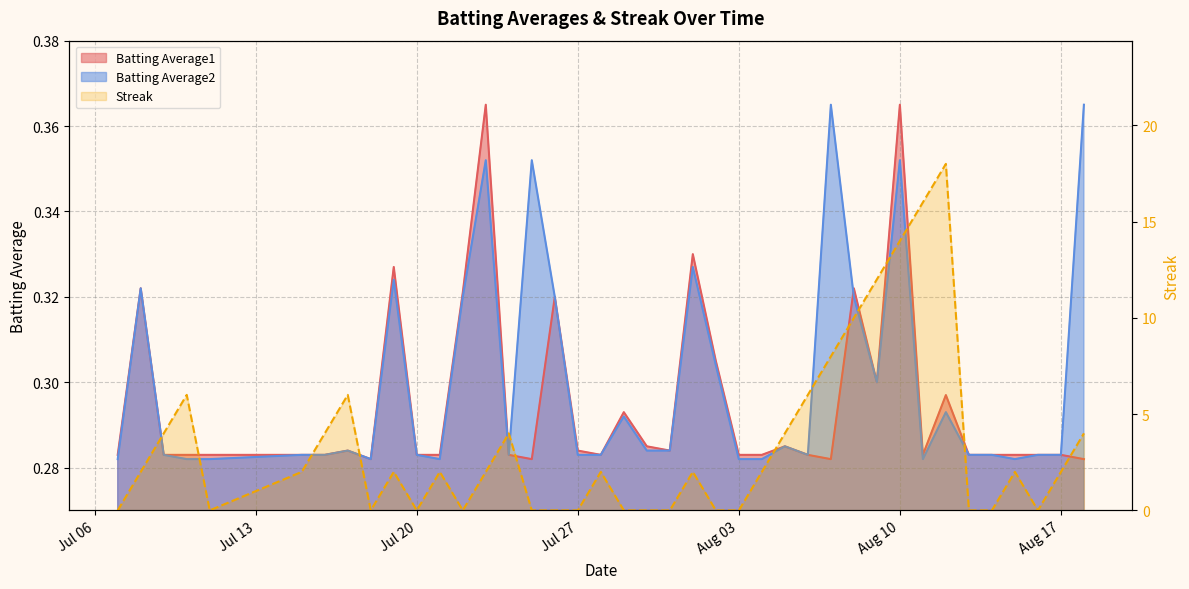

True or false: Batting Average1 and Streak cross at least once.

True